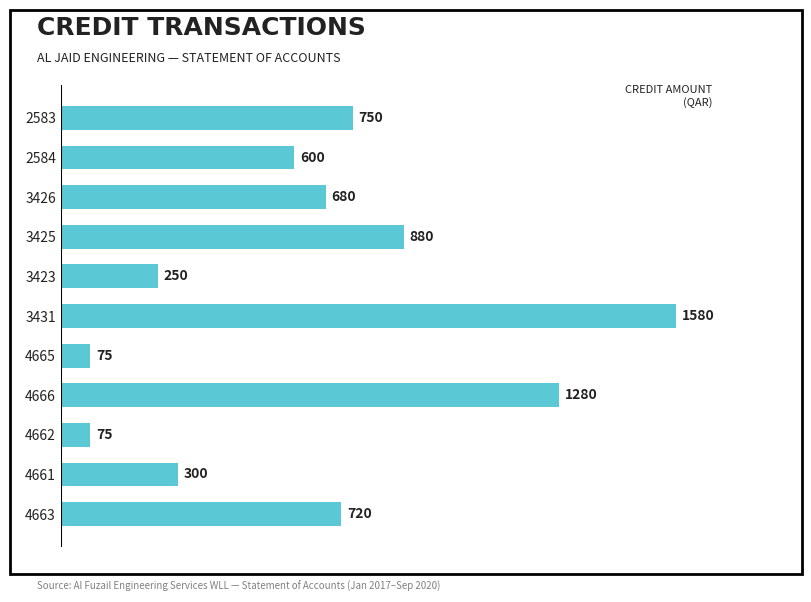

What is the difference between the maximum and second lowest values?

1505